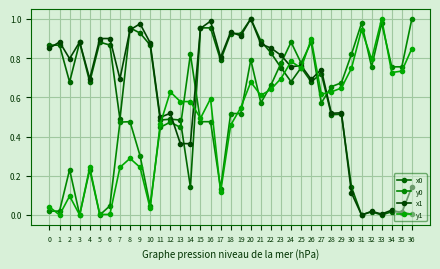

Is the value of y0 at 11 greater than the value of y1 at 6?

Yes